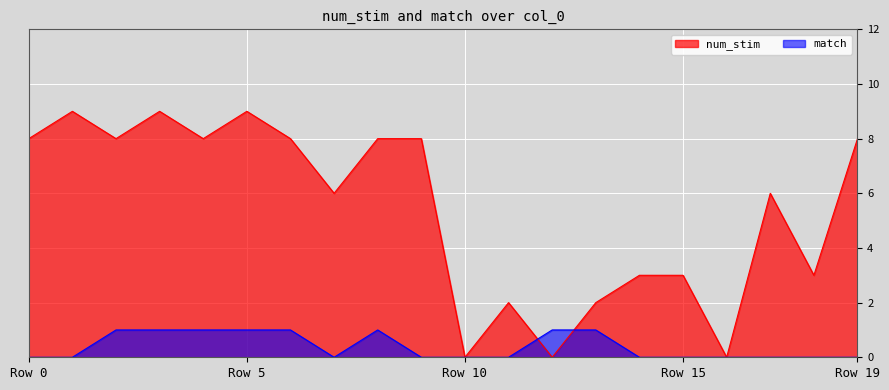

Which series has the widest spread of values?

num_stim